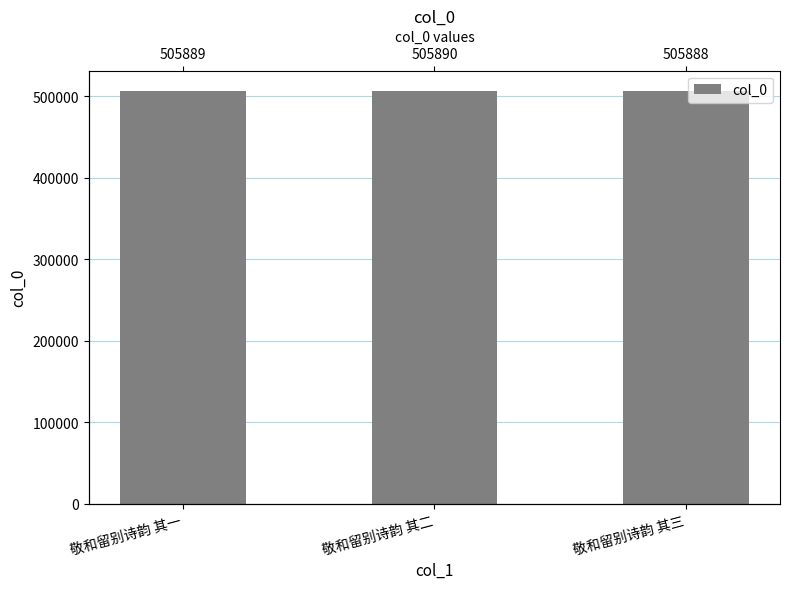

Reading left to right, transcribe all the data shown in this chart.

敬和留别诗韵 其一=505889	敬和留别诗韵 其二=505890	敬和留别诗韵 其三=505888